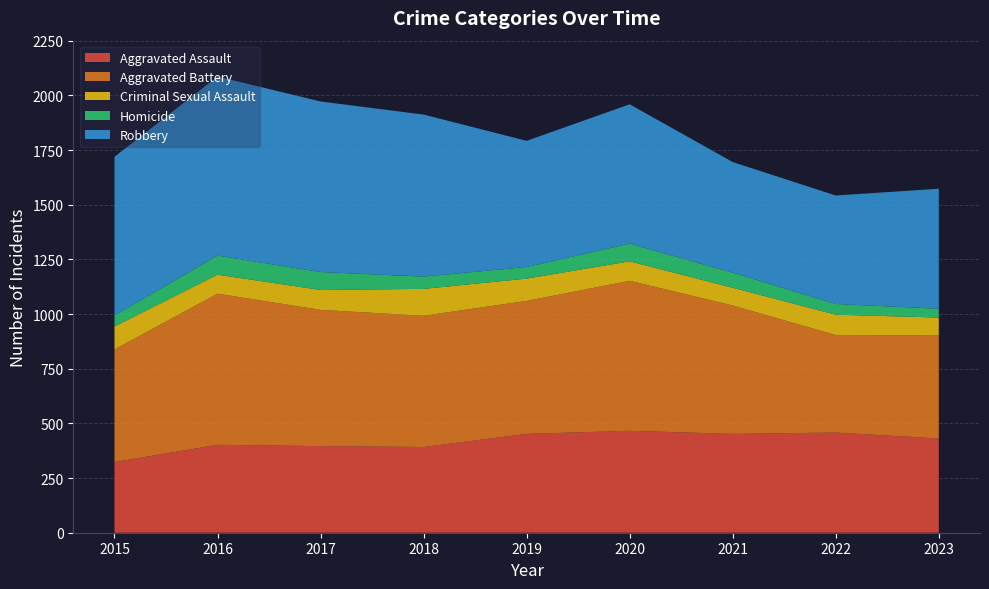

Reading left to right, transcribe all the data shown in this chart.

Aggravated Assault: 323	402	396	392	452	466	452	458	431
Aggravated Battery: 515	691	623	600	608	686	587	446	471
Criminal Sexual Assault: 105	87	91	123	102	89	81	93	82
Homicide: 50	87	82	56	53	81	69	49	40
Robbery: 726	819	780	741	577	637	506	496	549